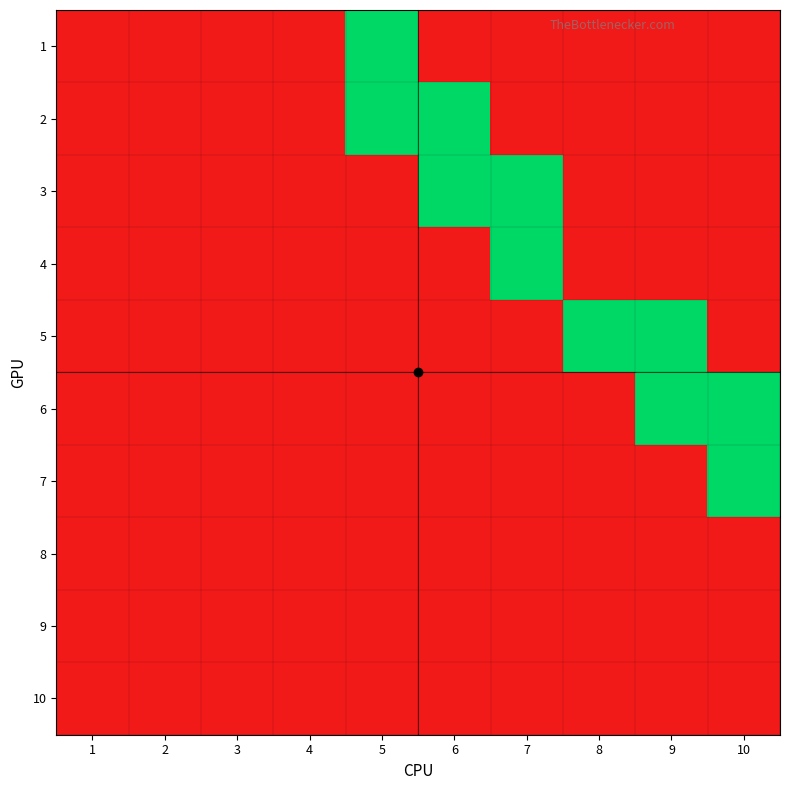

Rank the series by their maximum value, from lowest to highest.

8, 9, 10, 1, 2, 3, 4, 5, 6, 7